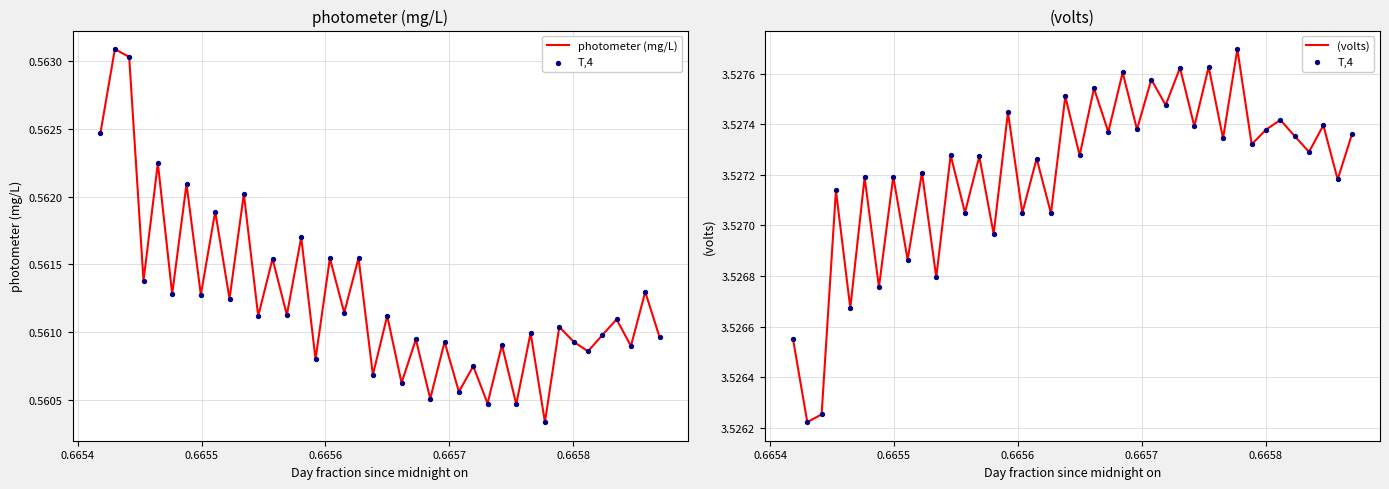

What are all the series names shown in the legend?

photometer (mg/L), T,4, (volts)